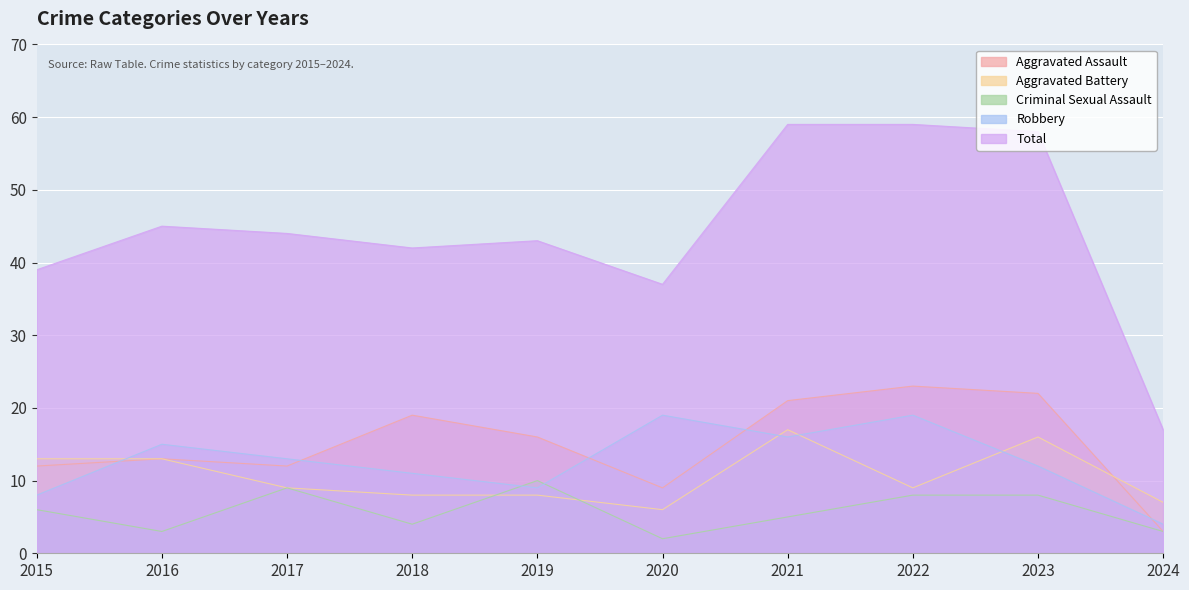

Where is the first local minimum for Criminal Sexual Assault?

2016